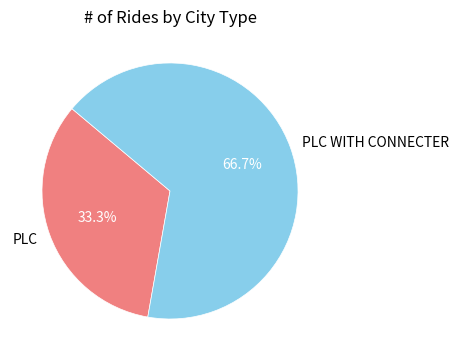

What is the total percentage of PLC and PLC WITH CONNECTER?

100.0%